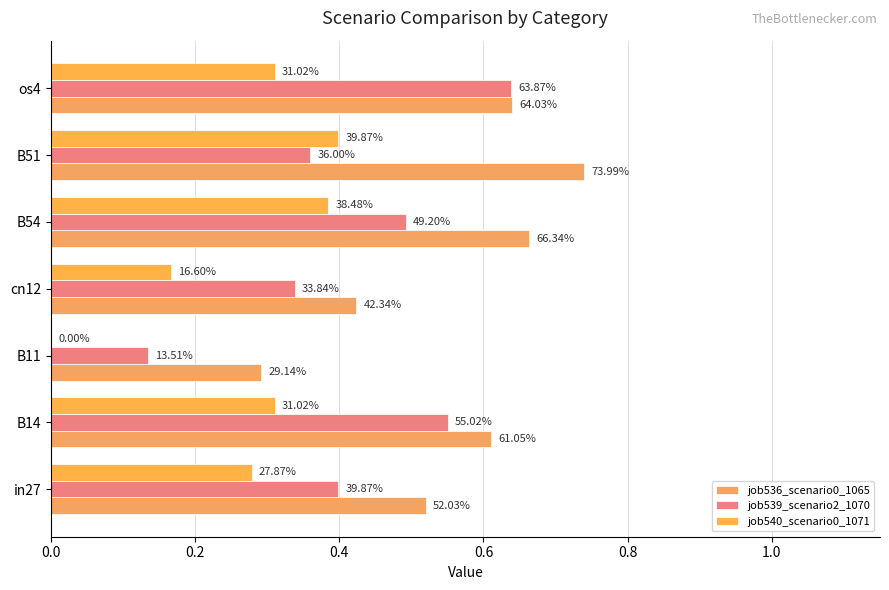

How many groups of bars are there?

7